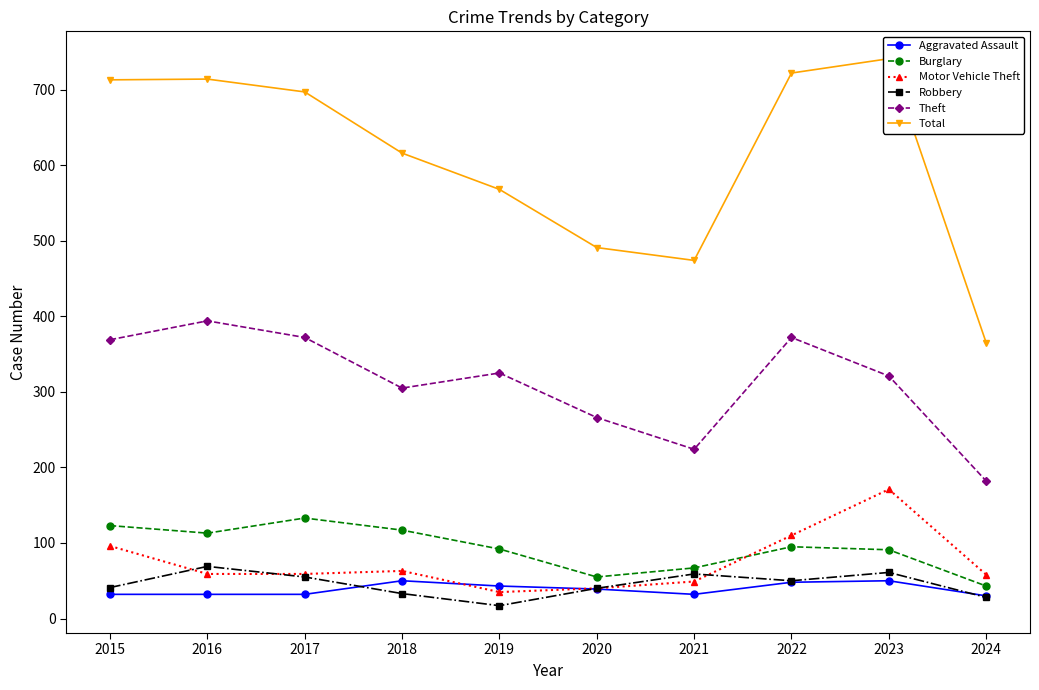

Reading right to left, extract all data points from this chart.

Aggravated Assault: 2024=30	2023=50	2022=48	2021=32	2020=39	2019=43	2018=50	2017=32	2016=32	2015=32
Burglary: 2024=43	2023=91	2022=95	2021=67	2020=55	2019=92	2018=117	2017=133	2016=113	2015=123
Motor Vehicle Theft: 2024=58	2023=171	2022=110	2021=49	2020=40	2019=35	2018=63	2017=59	2016=59	2015=96
Robbery: 2024=28	2023=61	2022=50	2021=59	2020=40	2019=17	2018=33	2017=55	2016=69	2015=41
Theft: 2024=182	2023=321	2022=372	2021=224	2020=266	2019=325	2018=305	2017=372	2016=394	2015=369
Total: 2024=365	2023=741	2022=722	2021=474	2020=491	2019=568	2018=616	2017=697	2016=714	2015=713